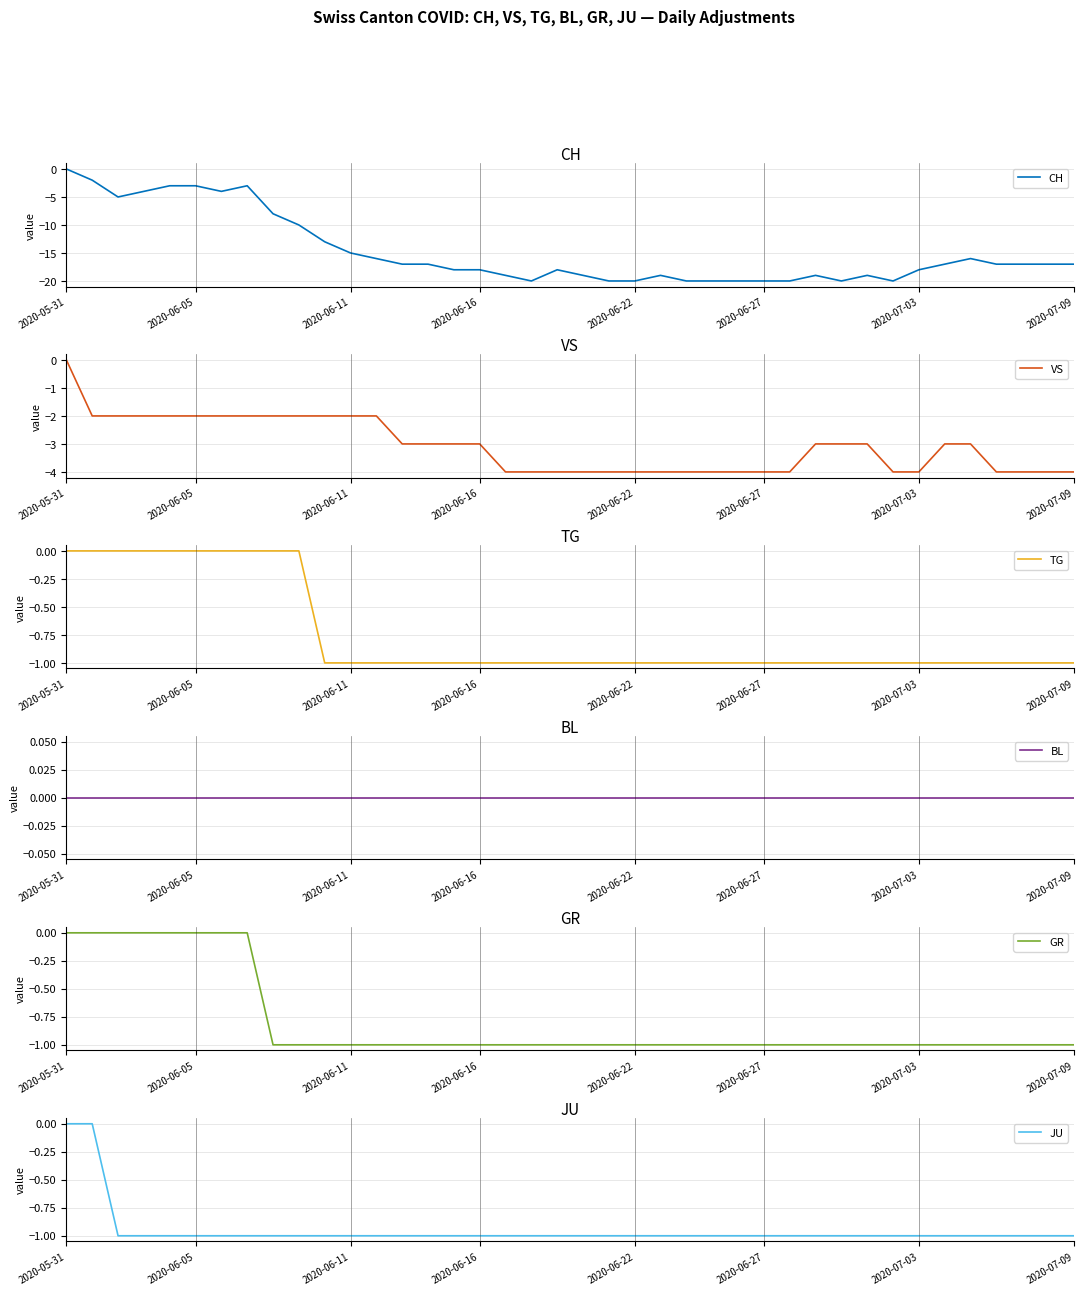

Which series has the largest range (max minus min)?

CH